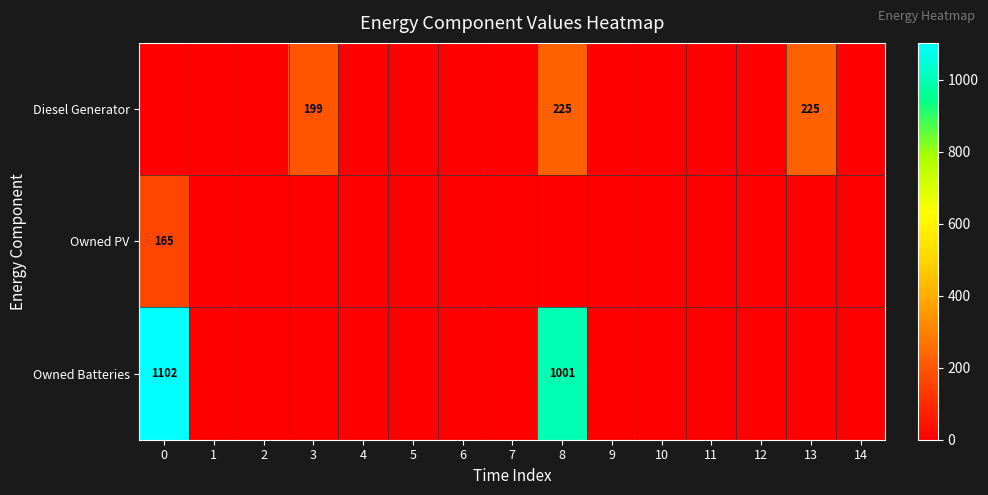

List the labels in order of Owned Batteries value, largest first.

0, 8, 1, 2, 3, 4, 5, 6, 7, 9, 10, 11, 12, 13, 14